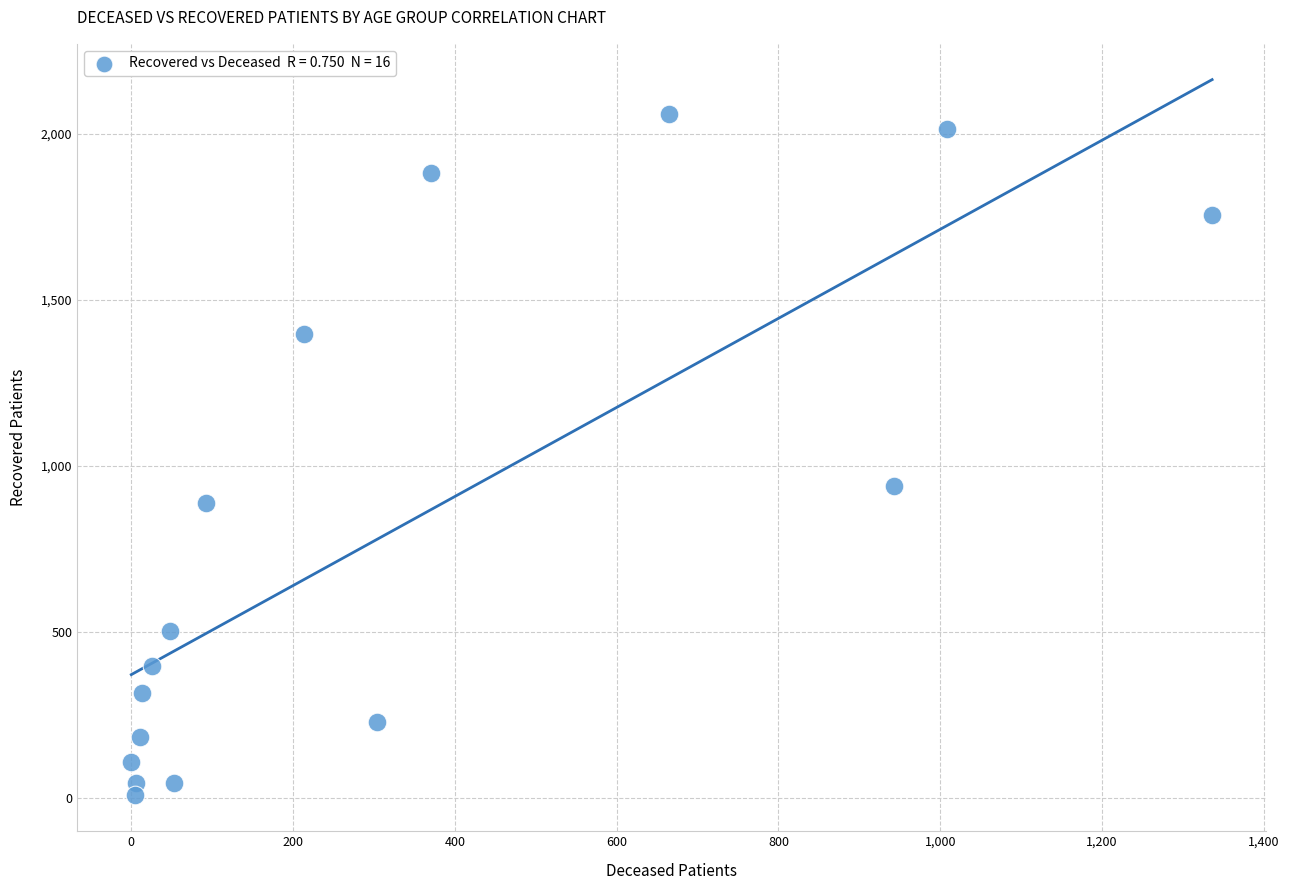

What Y value in the scatter plot is closest to 1032?

939